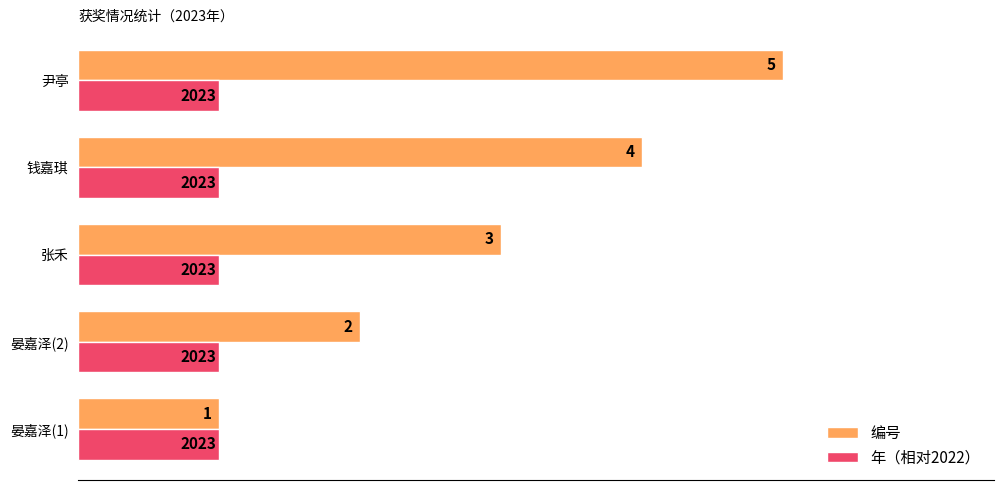

Which series has the largest range (max minus min)?

编号